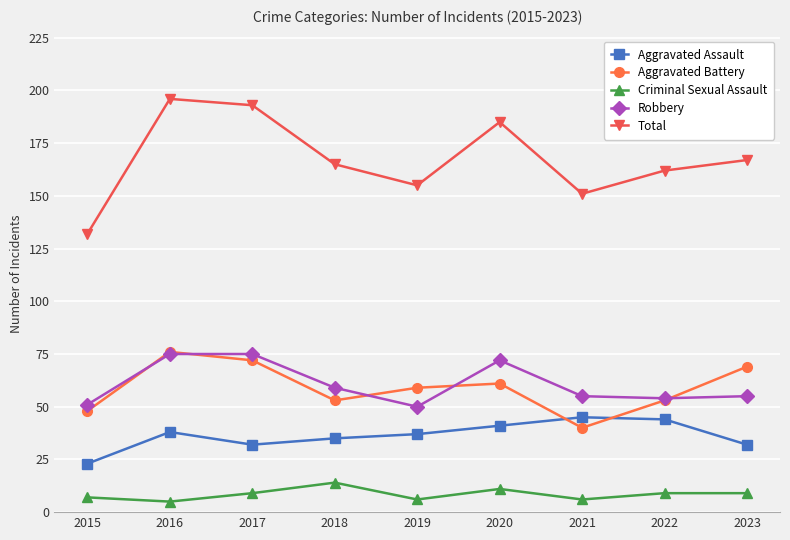

Does the chart display data point markers on the line(s)?

Yes